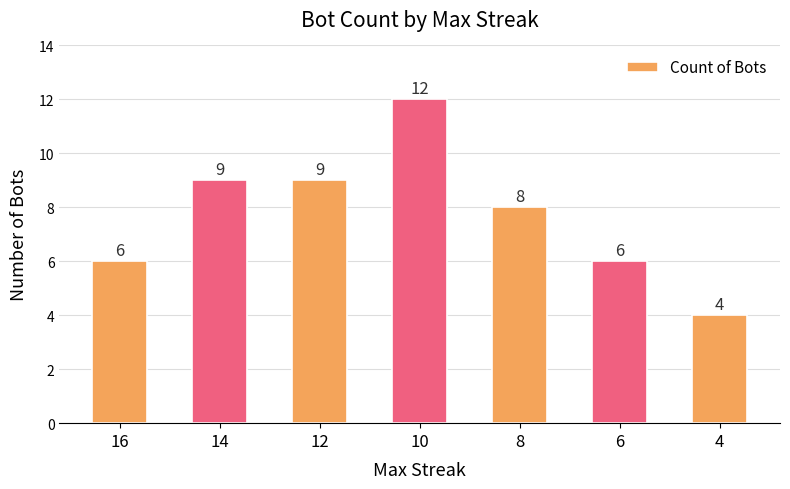

What is the change in value from 10 to 8?

-4